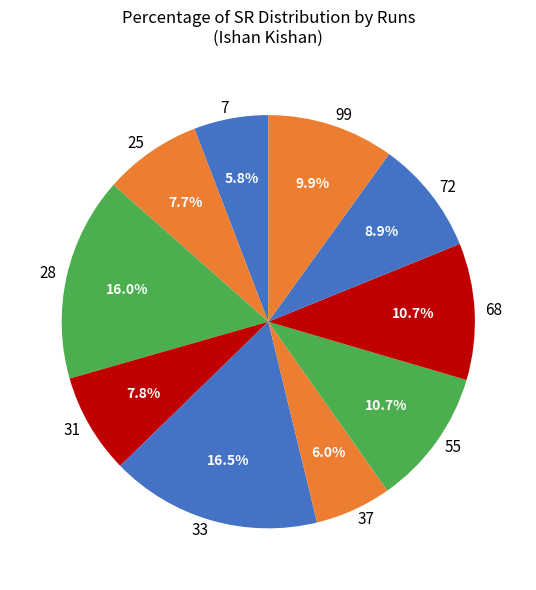

What percentage do 7 and 28 together represent?

21.8%